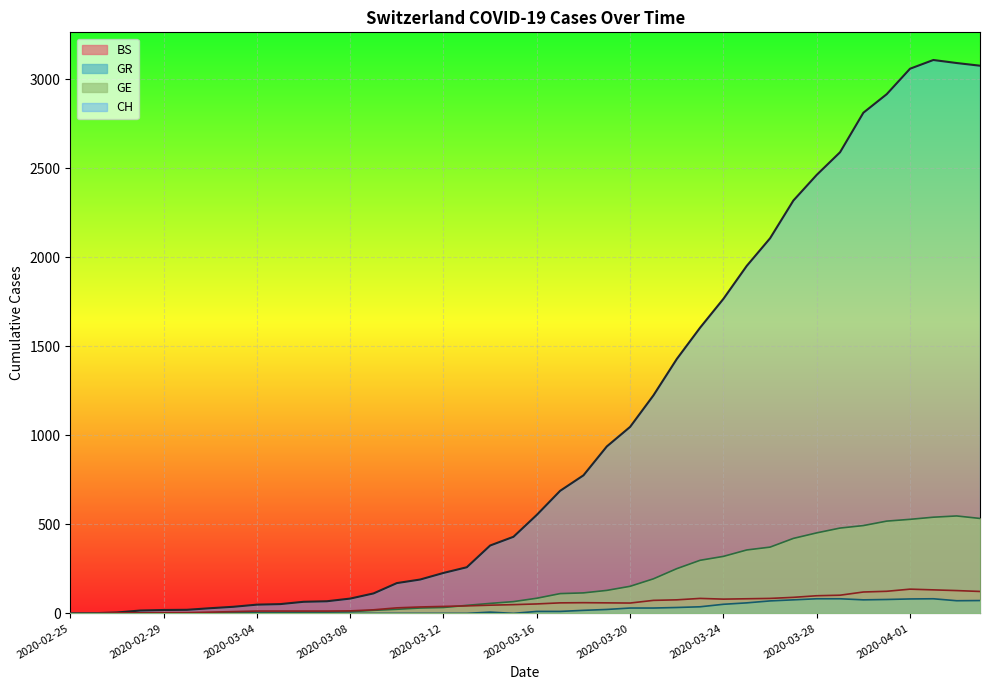

How many categories are shown in the chart?

40